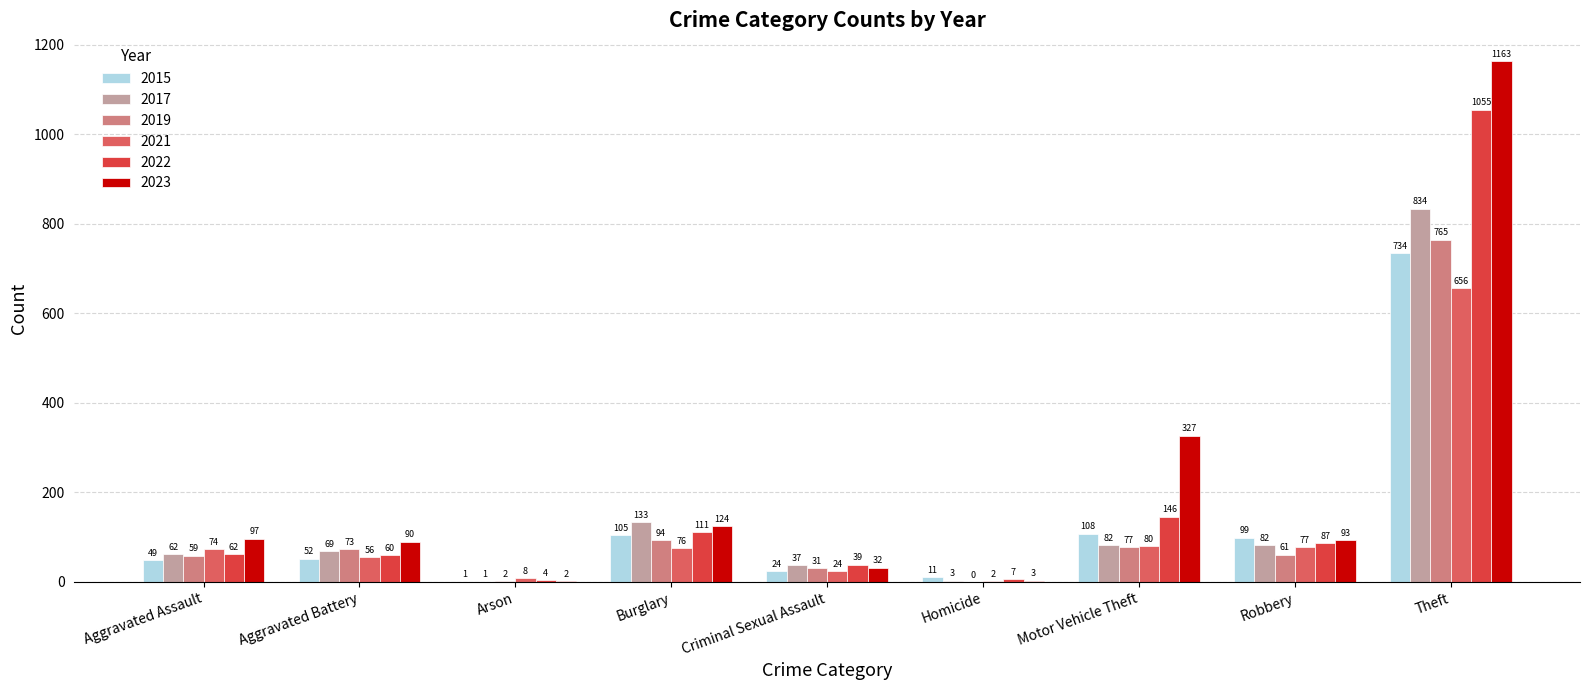

Between Aggravated Battery and Burglary, which series saw the biggest shift?

2017